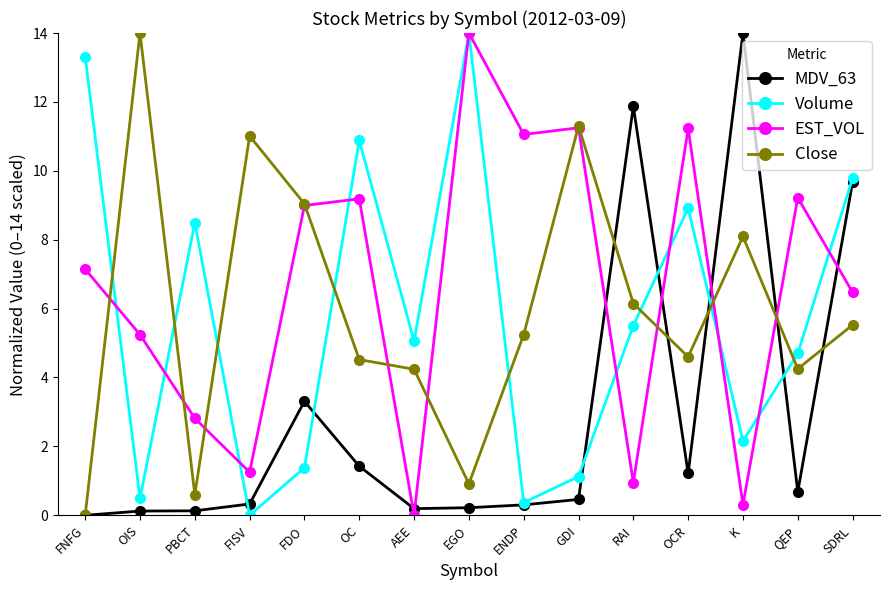

What are all the series names shown in the legend?

MDV_63, Volume, EST_VOL, Close